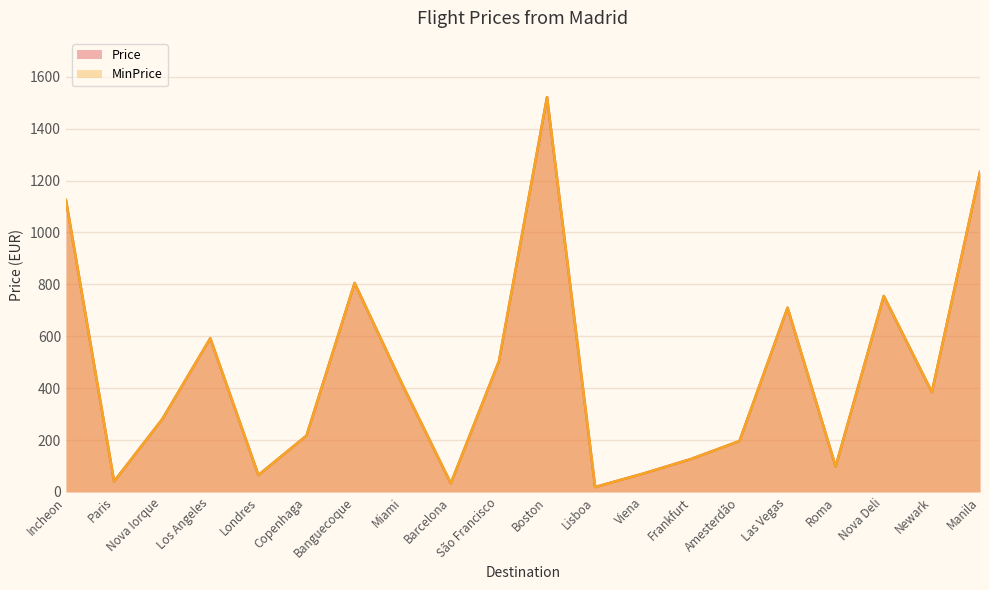

How many values in the Price series are below 384?

10